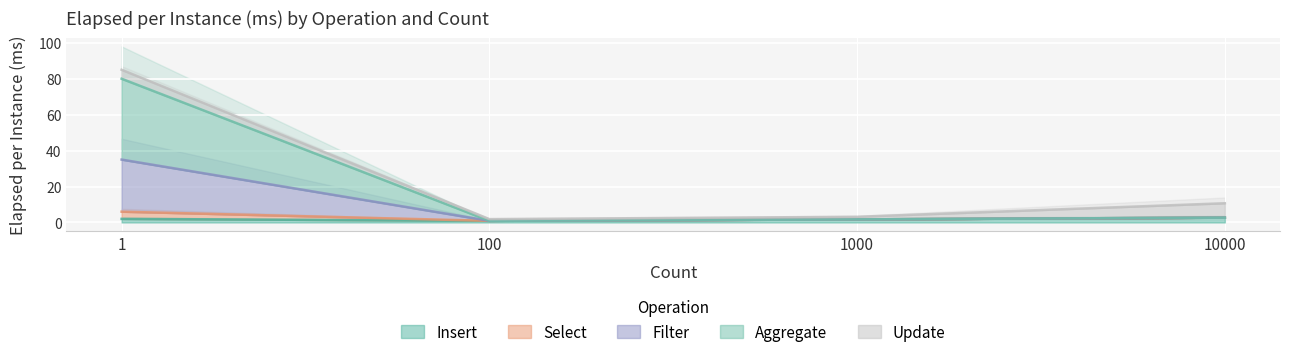

How many interior local valleys does the Insert series have?

1